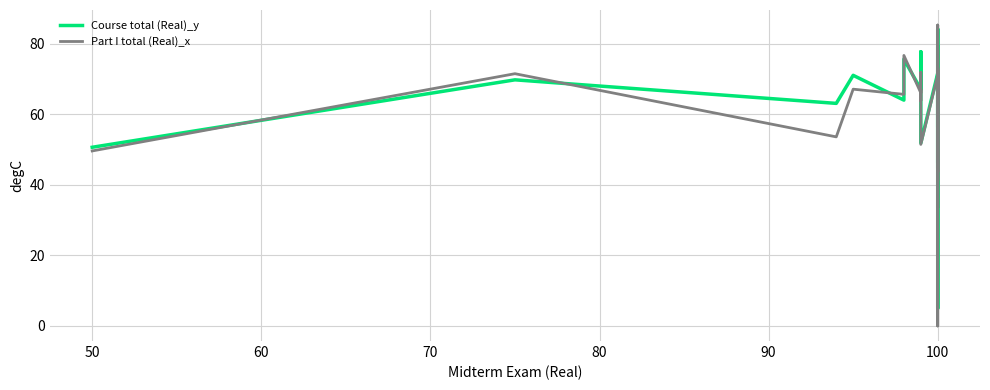

What is the greatest value displayed?

85.4